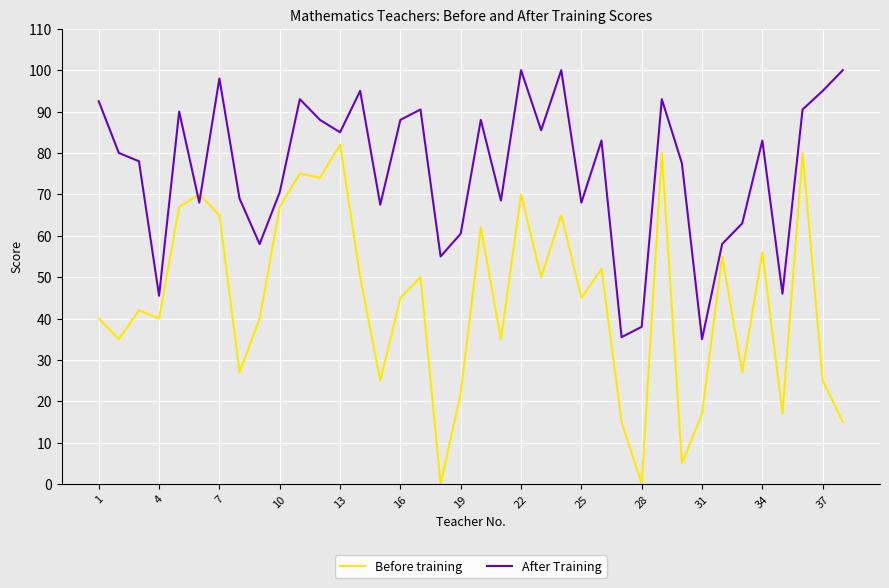

List the series in order of their overall mean, lowest first.

Before training, After Training